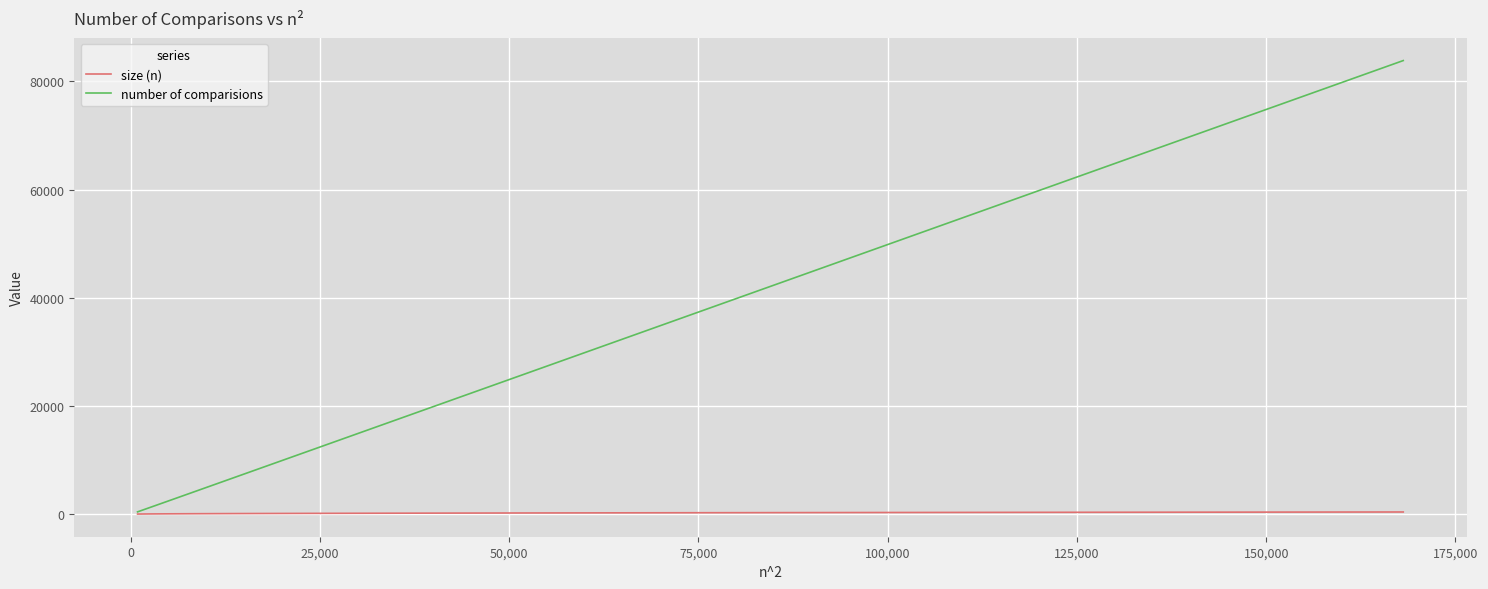

What is the greatest value displayed?

83842